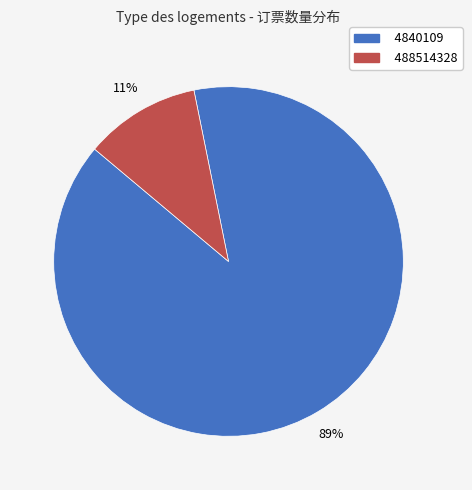

What percentage is the 488514328 slice, to the nearest percent?

11%